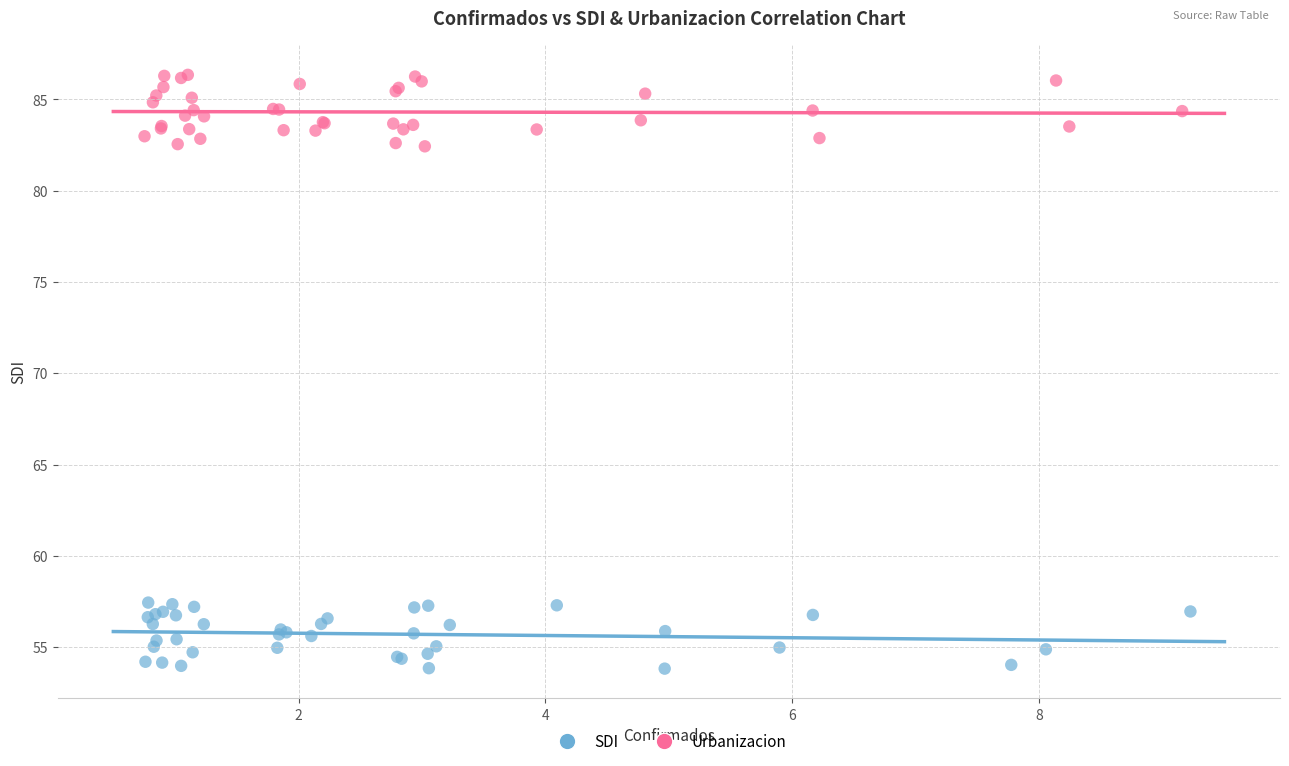

Which series reaches the maximum Y coordinate?

Urbanizacion